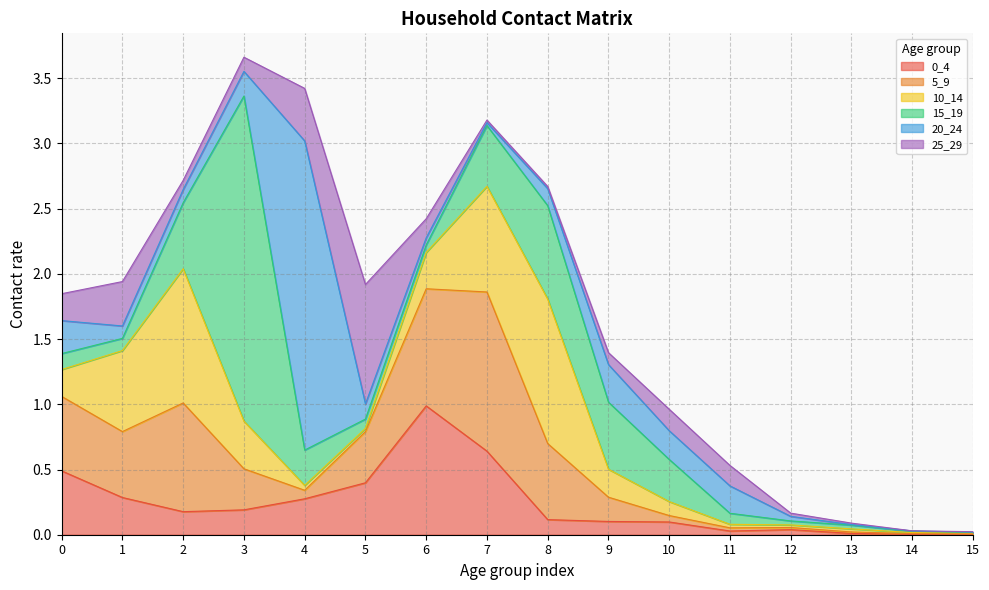

Reading left to right, transcribe all the data shown in this chart.

0_4: 0=0.5	1=0.3	2=0.2	3=0.2	4=0.3	5=0.4	6=1.0	7=0.6	8=0.1	9=0.1	10=0.1	11=0.0	12=0.0	13=0.0	14=0.0	15=0.0
5_9: 0=0.6	1=0.5	2=0.8	3=0.3	4=0.1	5=0.4	6=0.9	7=1.2	8=0.6	9=0.2	10=0.0	11=0.0	12=0.0	13=0.0	14=0.0	15=0.0
10_14: 0=0.2	1=0.6	2=1.0	3=0.4	4=0.0	5=0.0	6=0.3	7=0.8	8=1.1	9=0.2	10=0.1	11=0.0	12=0.0	13=0.0	14=0.0	15=0.0
15_19: 0=0.1	1=0.1	2=0.5	3=2.5	4=0.3	5=0.1	6=0.1	7=0.5	8=0.7	9=0.5	10=0.3	11=0.1	12=0.0	13=0.0	14=0.0	15=0.0
20_24: 0=0.3	1=0.1	2=0.1	3=0.2	4=2.4	5=0.1	6=0.1	7=0.0	8=0.1	9=0.3	10=0.2	11=0.2	12=0.0	13=0.0	14=0.0	15=0.0
25_29: 0=0.2	1=0.3	2=0.1	3=0.1	4=0.4	5=0.9	6=0.1	7=0.0	8=0.0	9=0.1	10=0.2	11=0.2	12=0.0	13=0.0	14=0.0	15=0.0